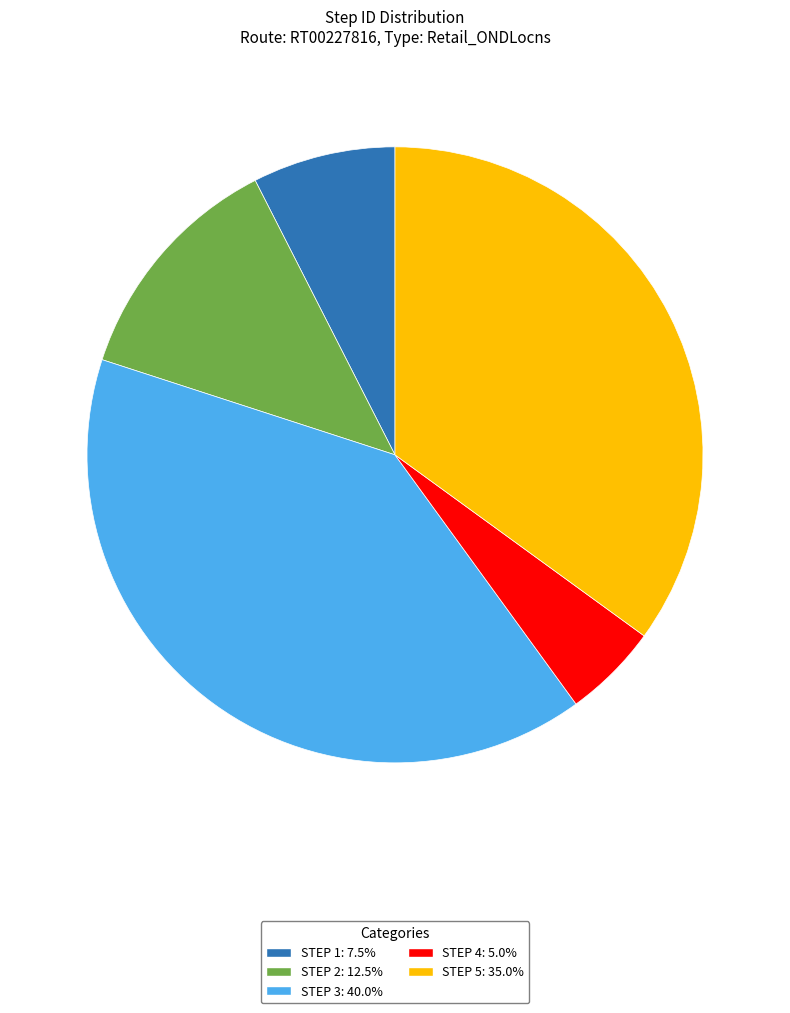

Is there a majority slice in this chart?

No